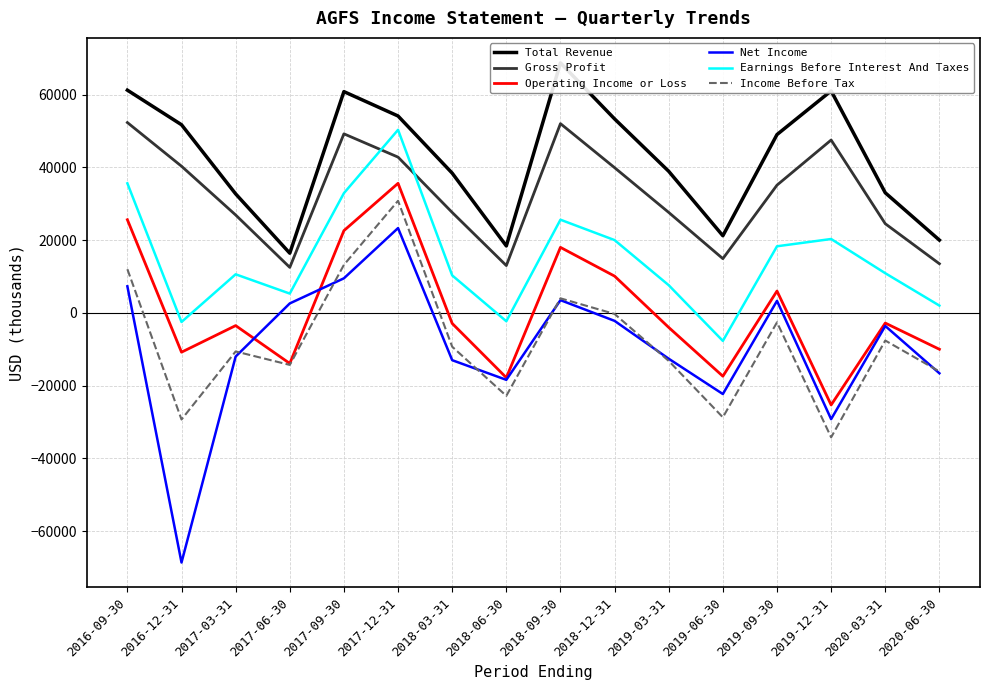

What is the label of the 9th point from the left?

2018-09-30